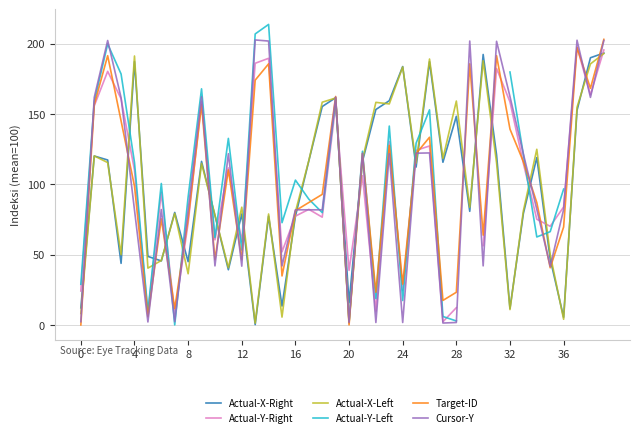

How many series are shown in this chart?

6